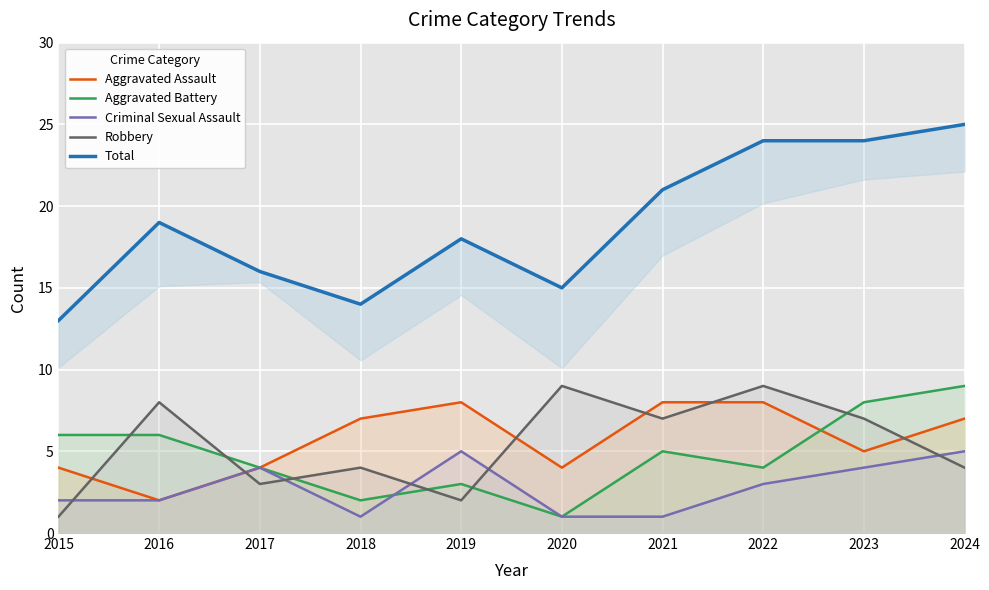

What are all the series names shown in the legend?

Aggravated Assault, Aggravated Battery, Criminal Sexual Assault, Robbery, Total